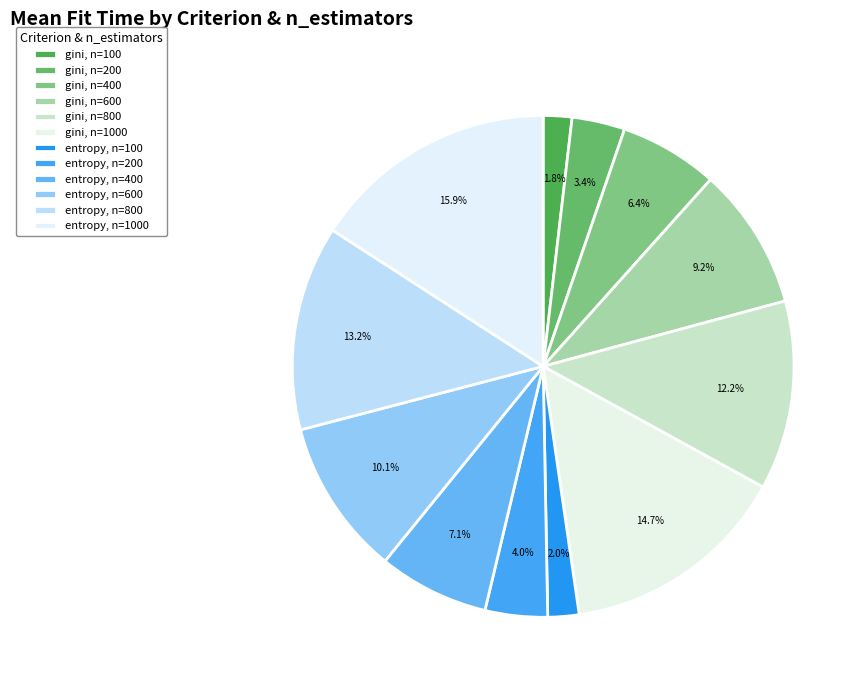

How much of the chart is everything except gini, n=200?

96.6%